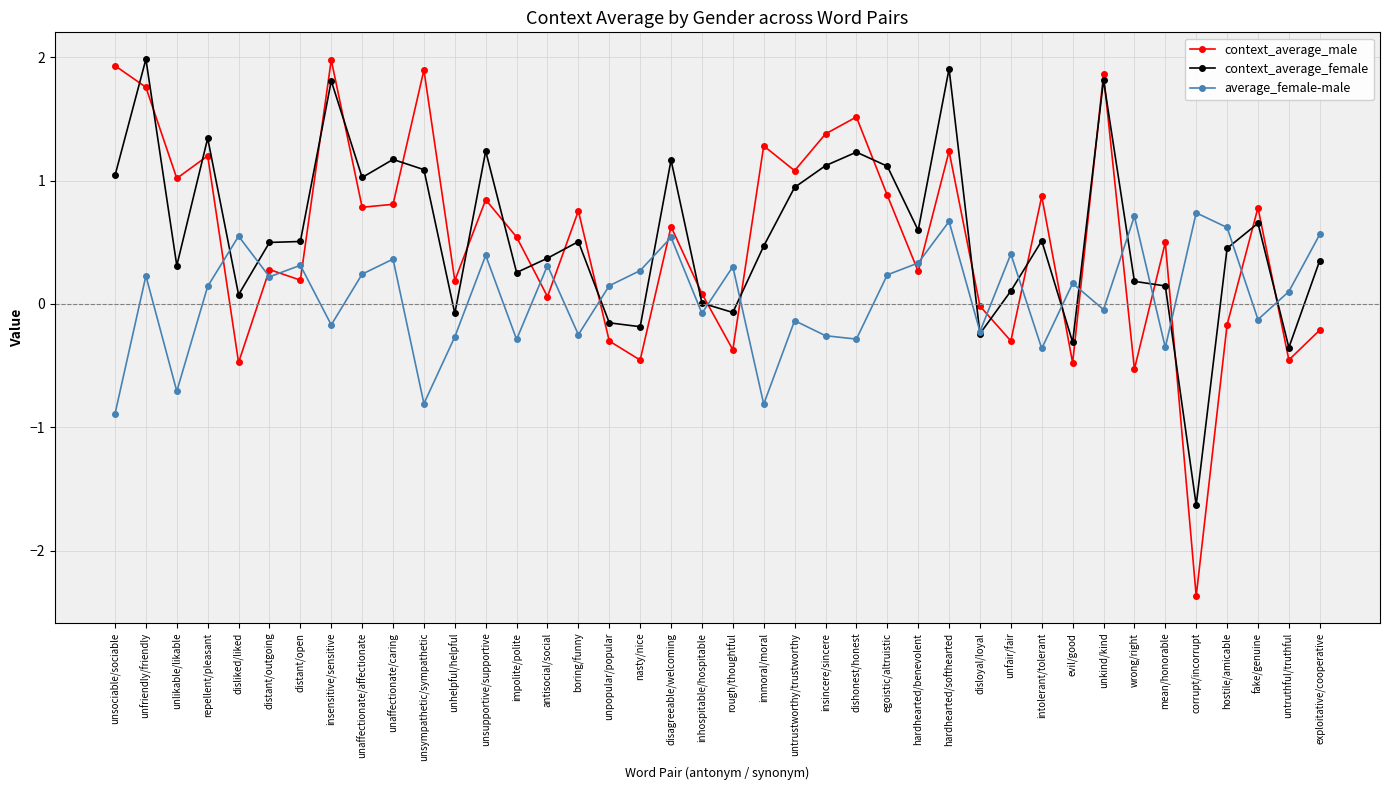

At which label does context_average_male first exceed 0?

unsociable/sociable